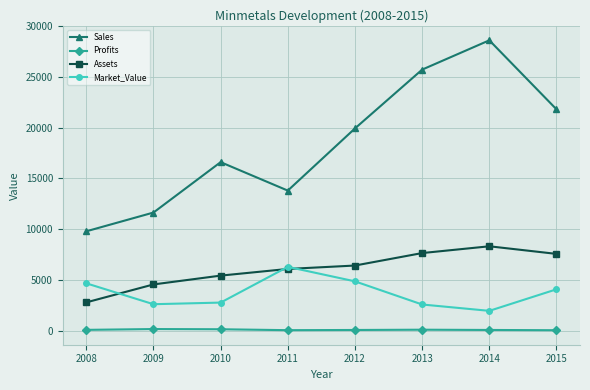

What is the difference between the highest and lowest values at 2010?

16480.0